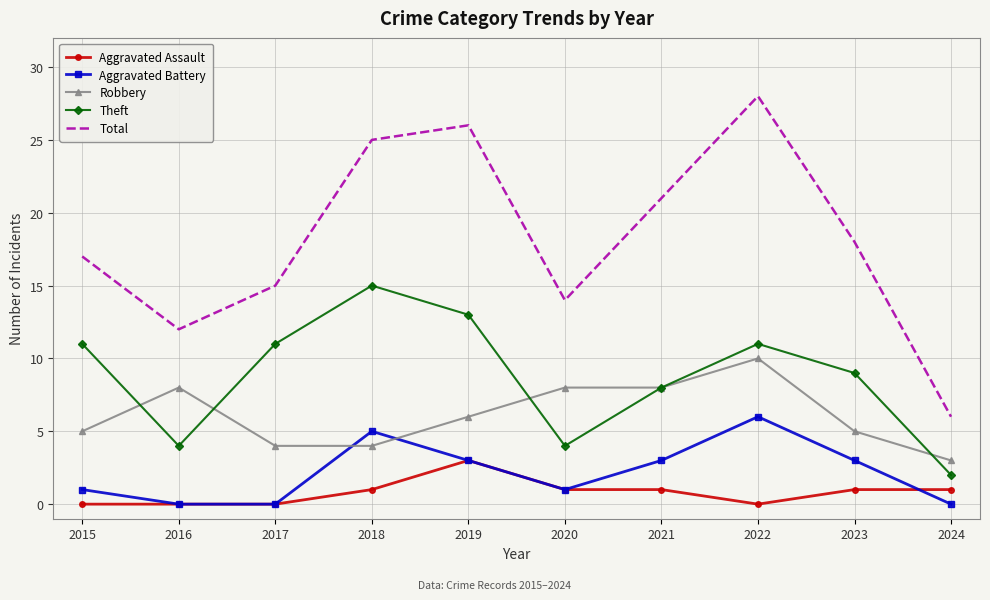

What is the highest value of the Aggravated Battery series?

6